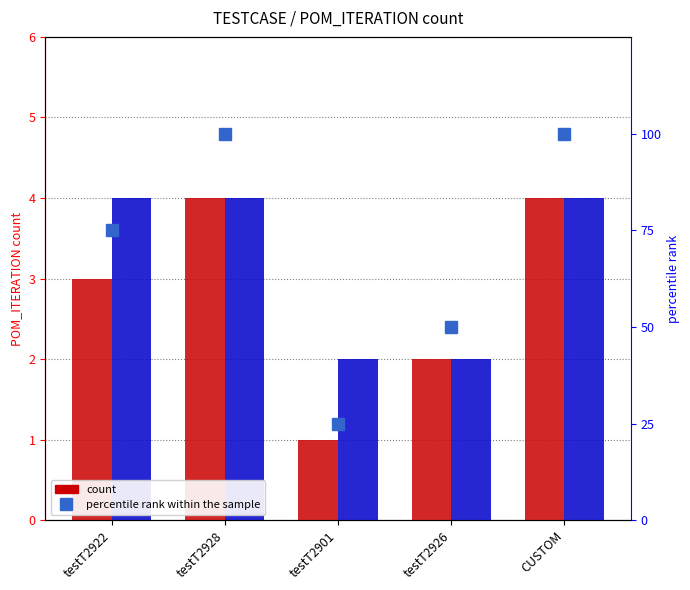

What is the sum of all Alleged Perpetrator values?

14